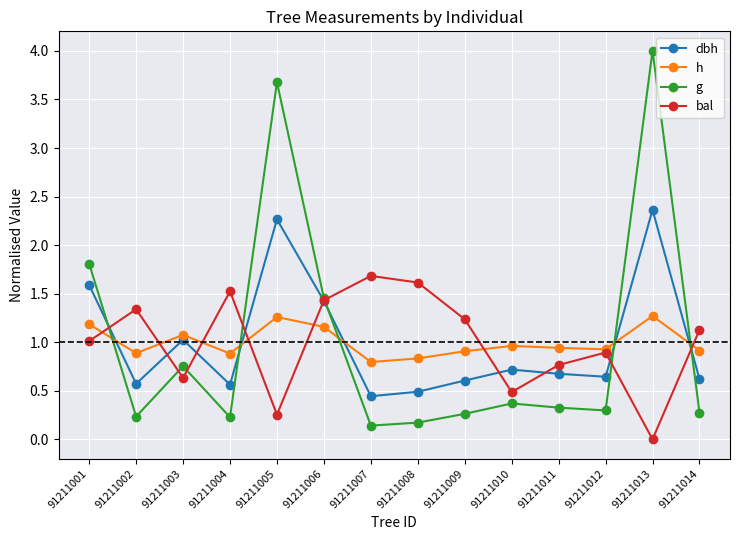

What is the sum of the dbh values at 91211014 and 91211011?

1.3